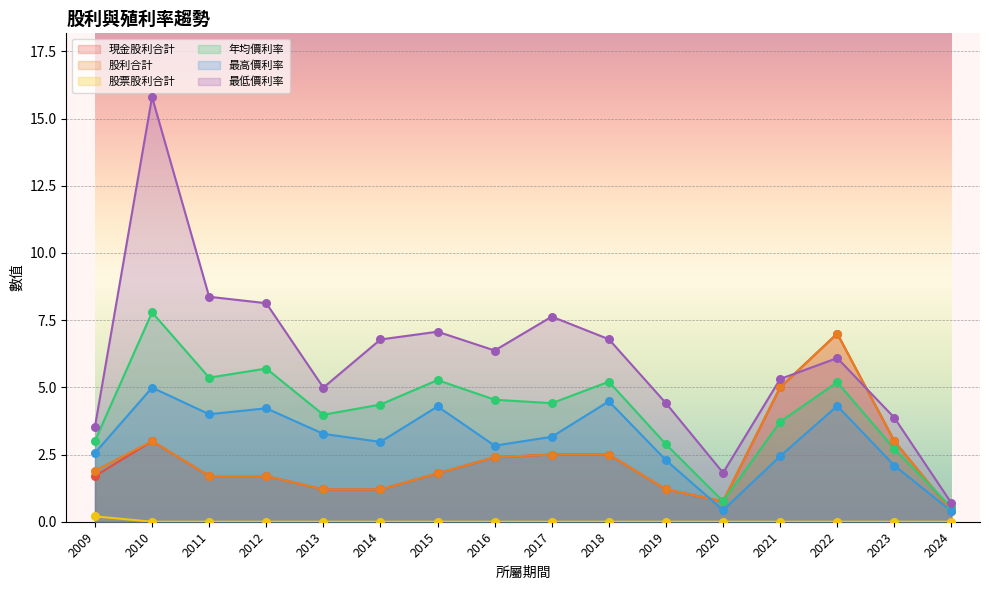

Which series has the largest total across all categories?

最低價利率